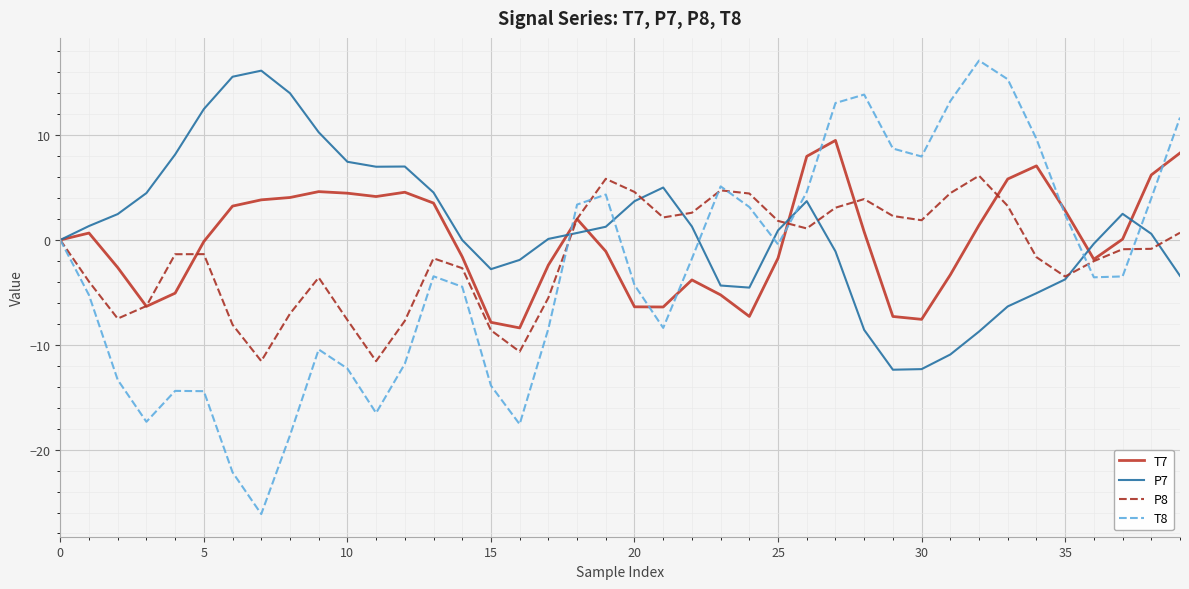

Which series has the largest range (max minus min)?

T8